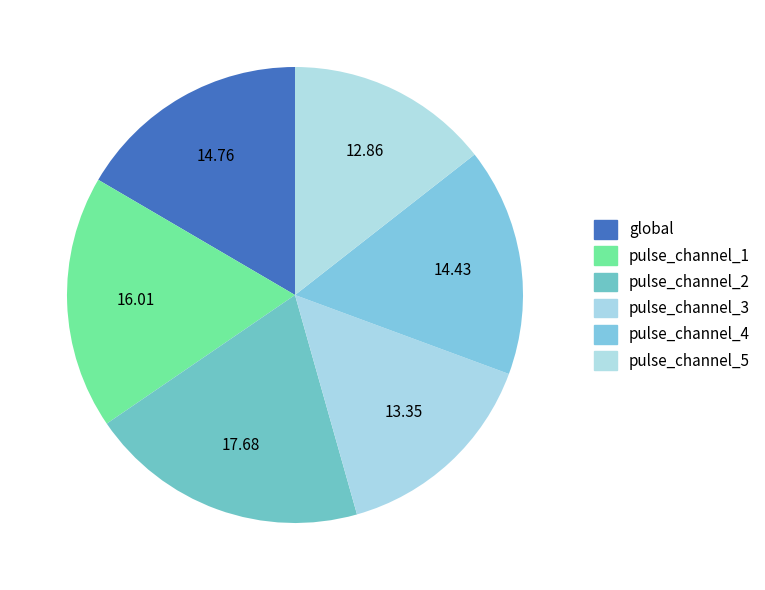

To the nearest percent, what is the average slice percentage?

17%